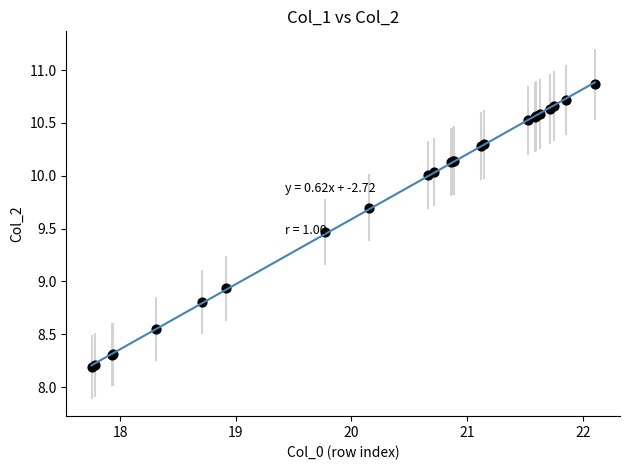

What Y value in the scatter plot is closest to 9?

8.9